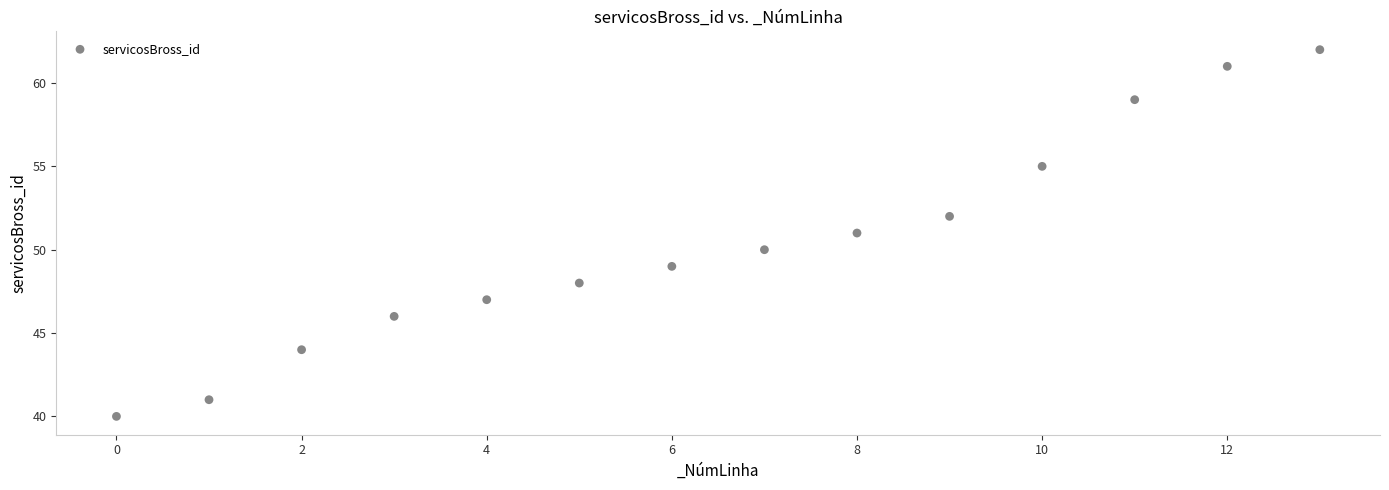

What is the range of Y values (max minus min)?

22